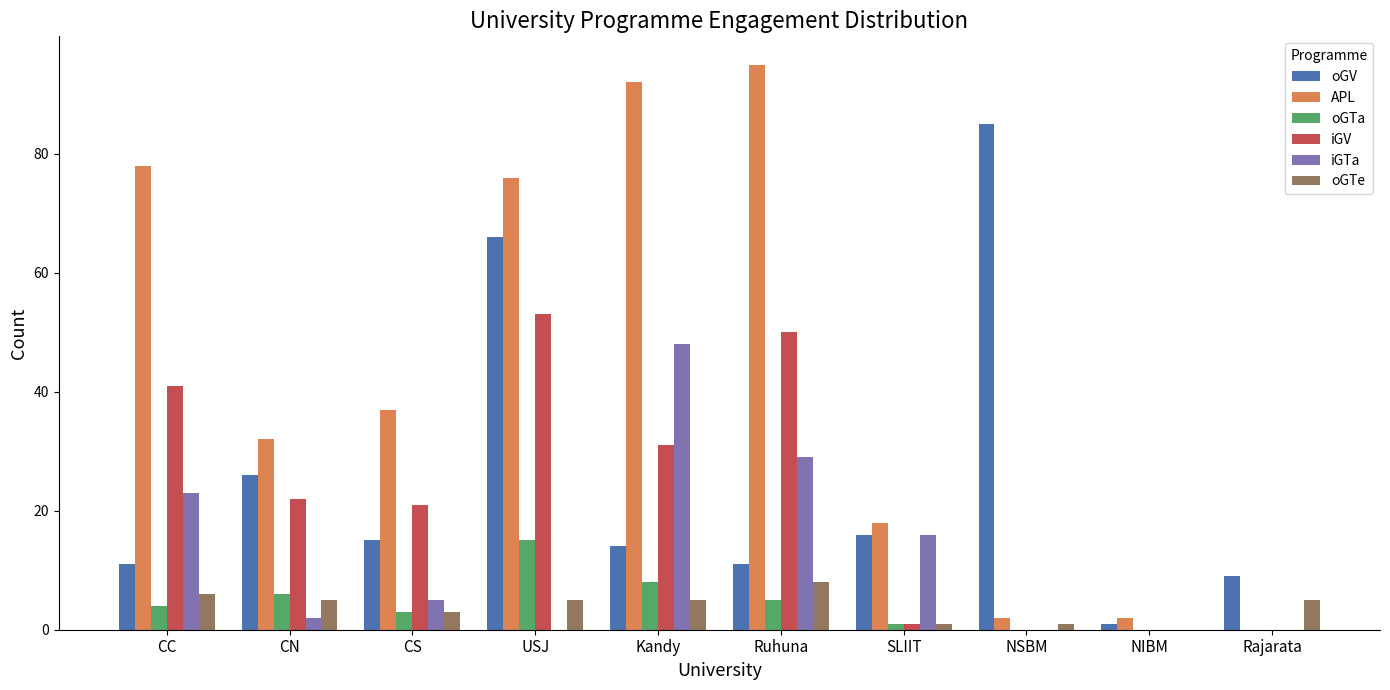

Which series has the largest total across all categories?

APL